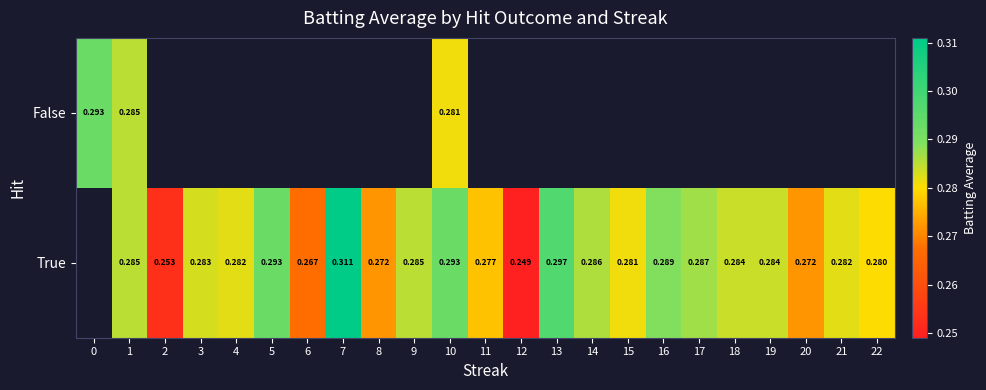

The True series shows 0.2 at 4. True or false?

False